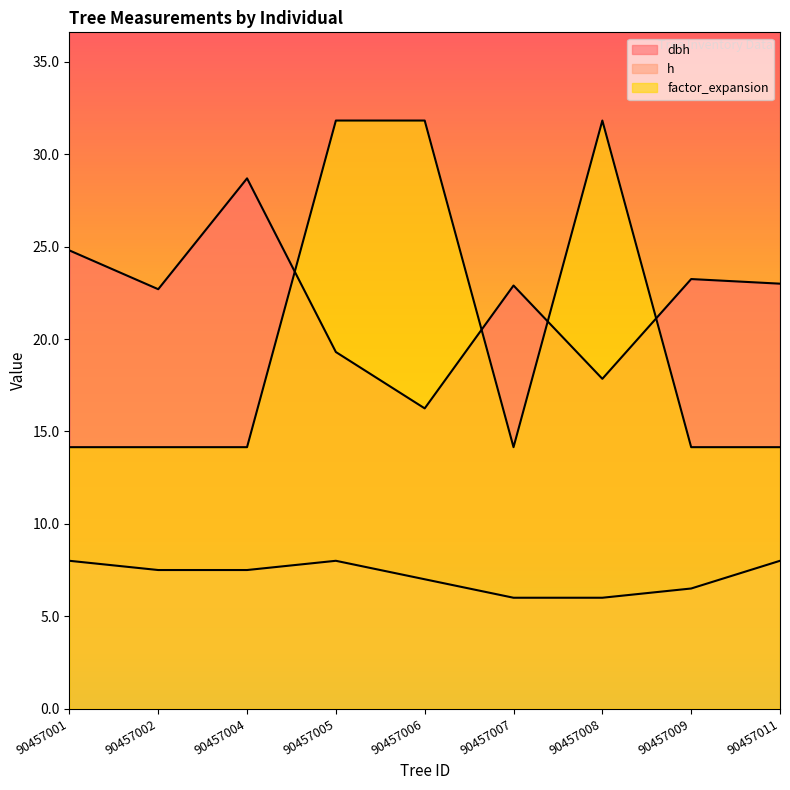

Which series has the largest range (max minus min)?

factor_expansion